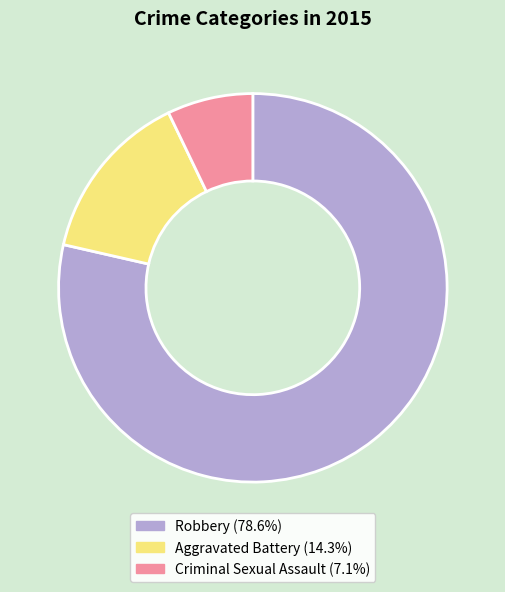

How many segments does this pie chart have?

3